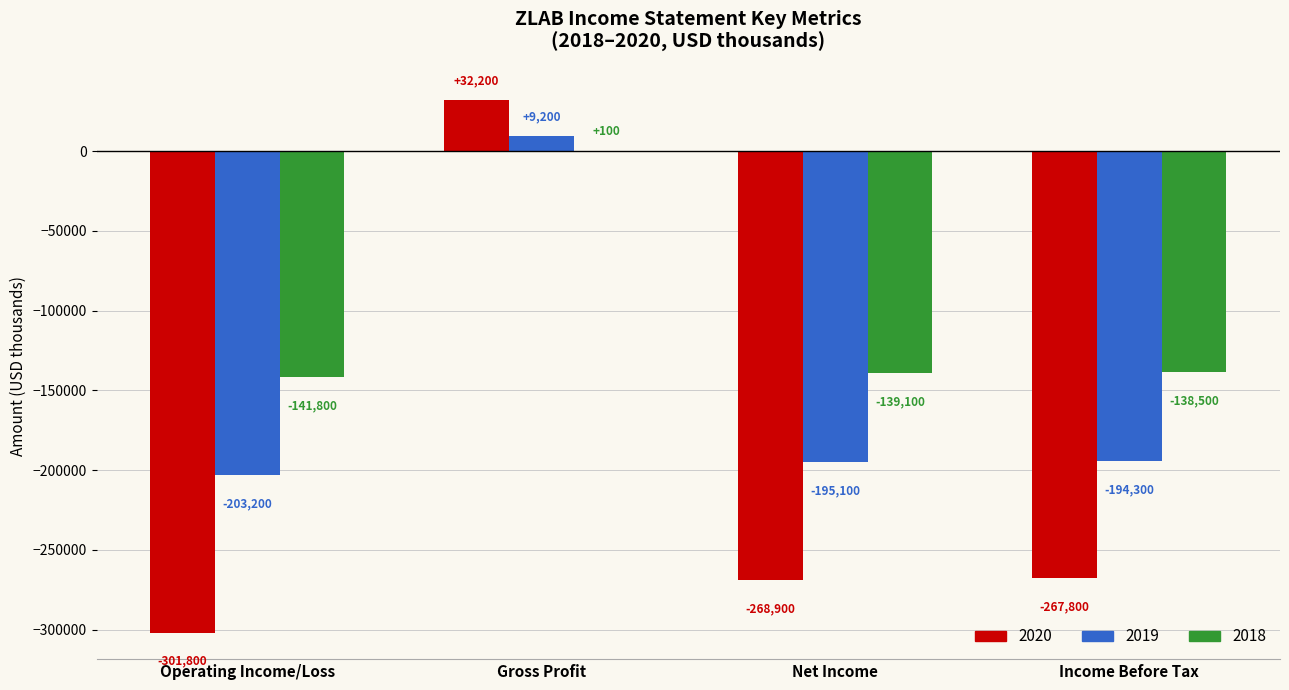

Reading left to right, extract all data points from this chart.

2020: -301800	32200	-268900	-267800
2019: -203200	9200	-195100	-194300
2018: -141800	100	-139100	-138500